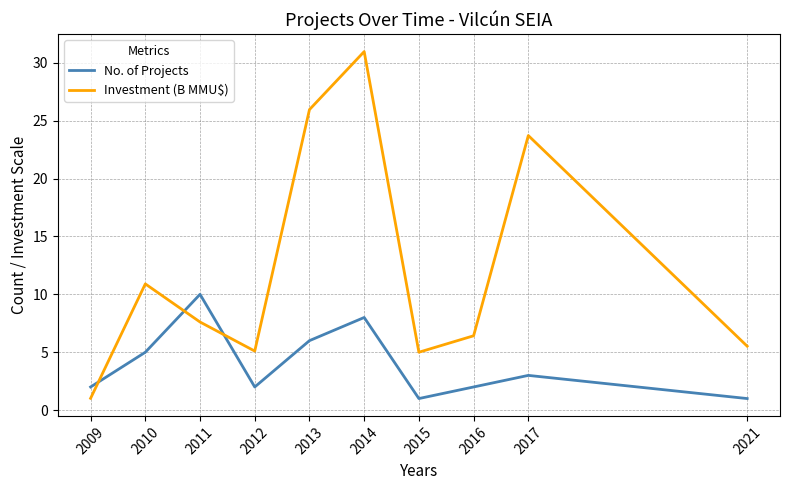

How many interior local valleys does the Investment (B MMU$) series have?

2